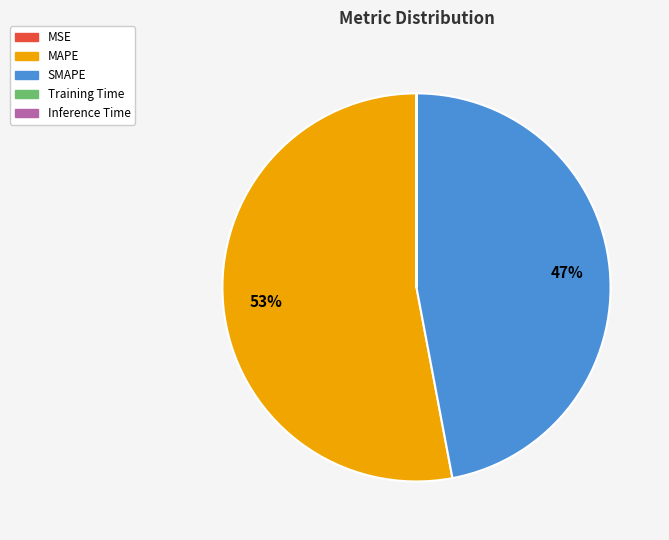

To the nearest percent, what is the difference between the largest and smallest slice percentages?

53%